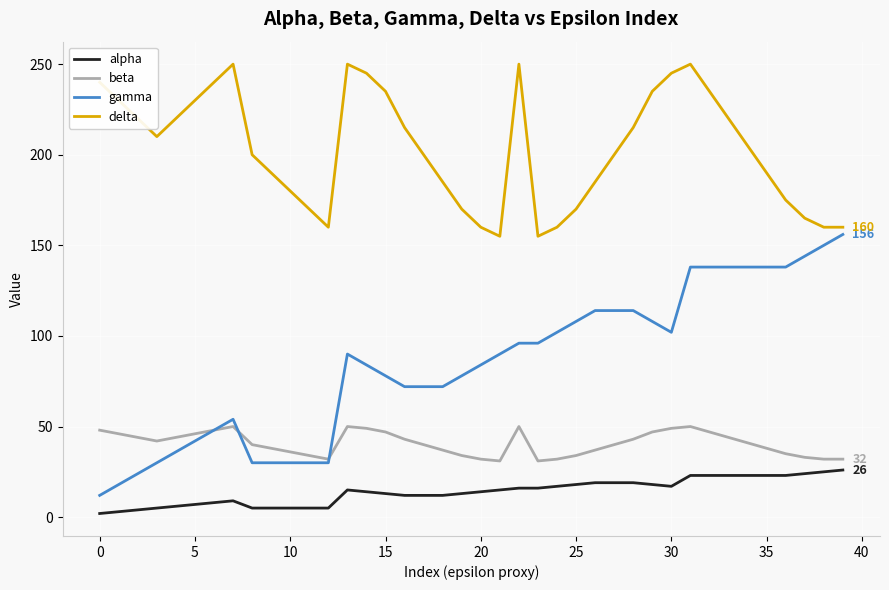

What is the sum of all delta values?

8130